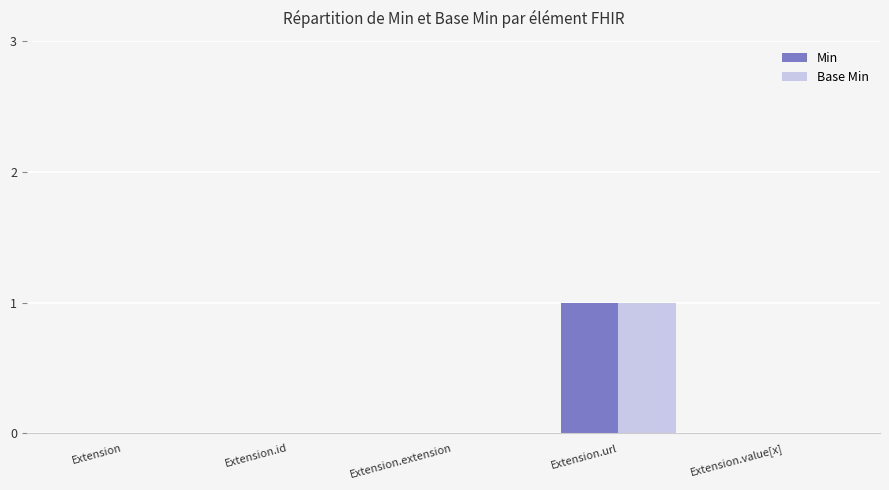

At which category is the sum across all series the highest?

Extension.url